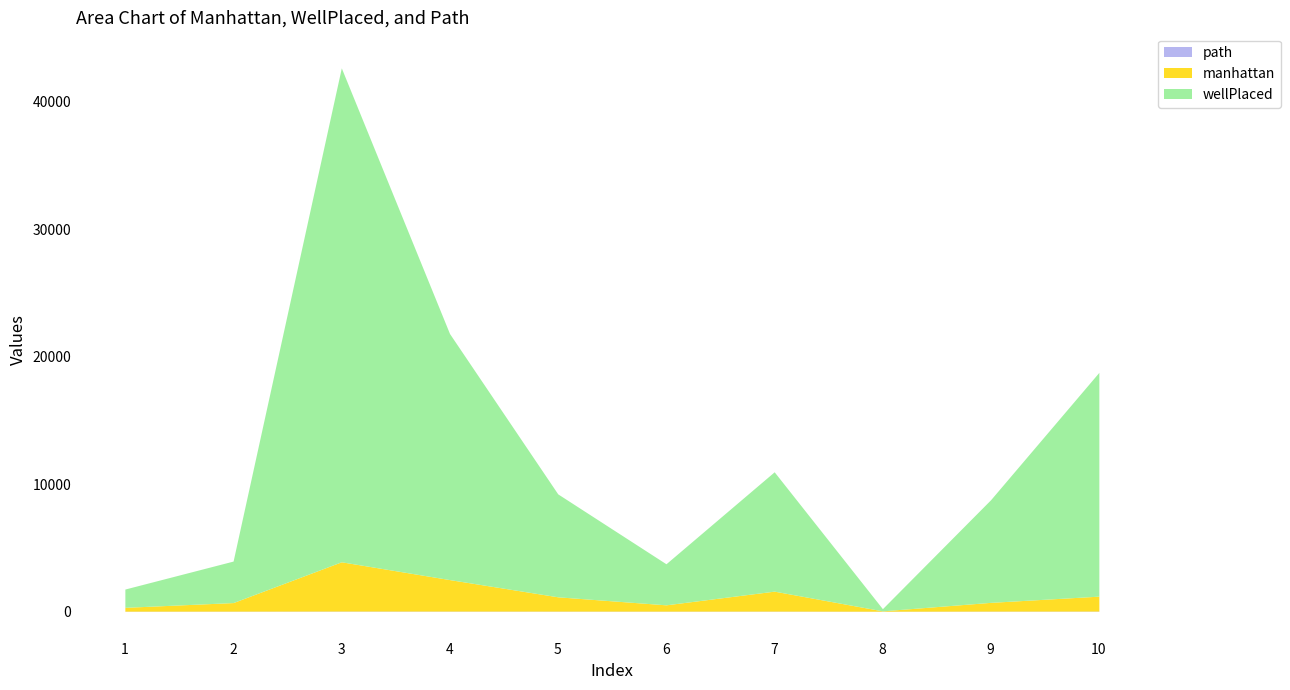

Which series has the largest range (max minus min)?

wellPlaced